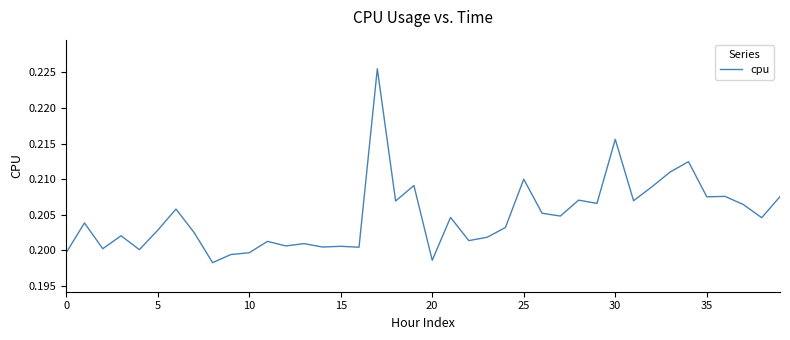

What is the smallest value displayed?

0.2